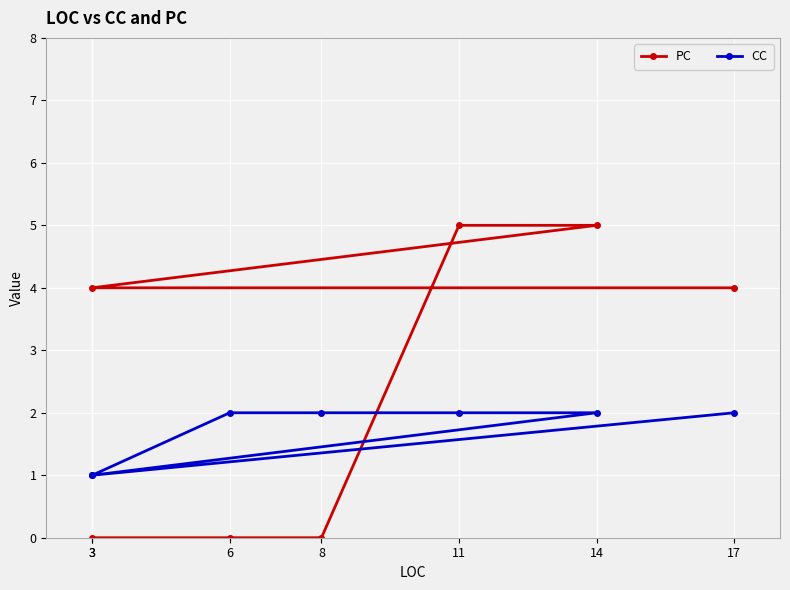

Does the chart display data point markers on the line(s)?

Yes